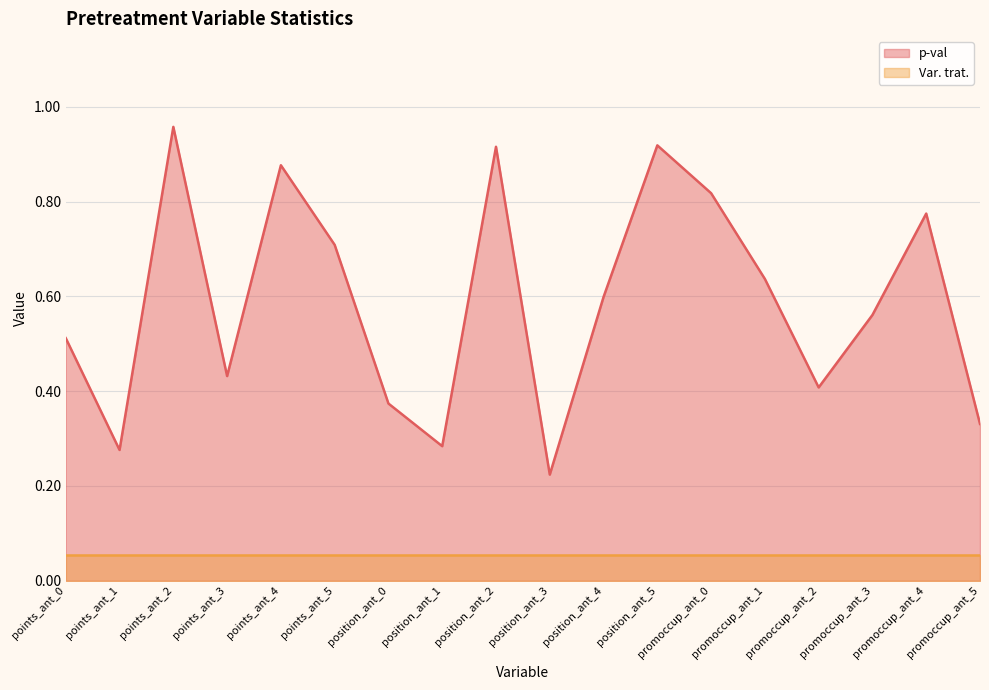

The value at position_ant_5 is 1.3. True or false?

False